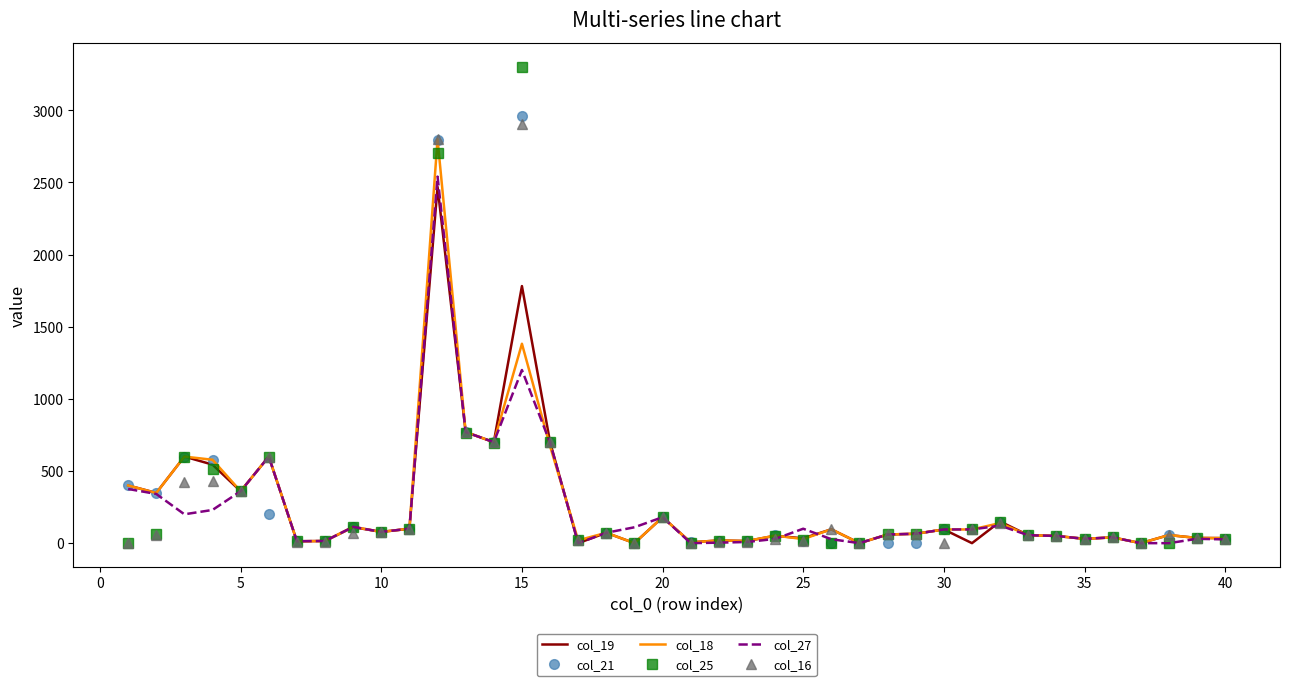

What is the greatest value displayed?

3301.6